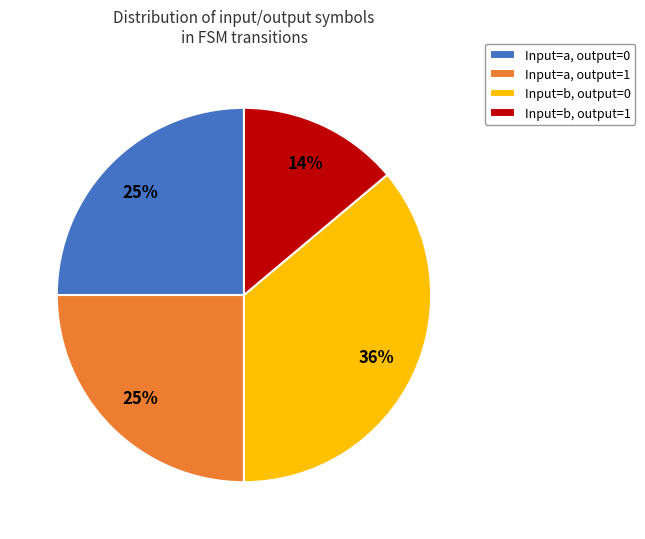

Is there a majority slice in this chart?

No